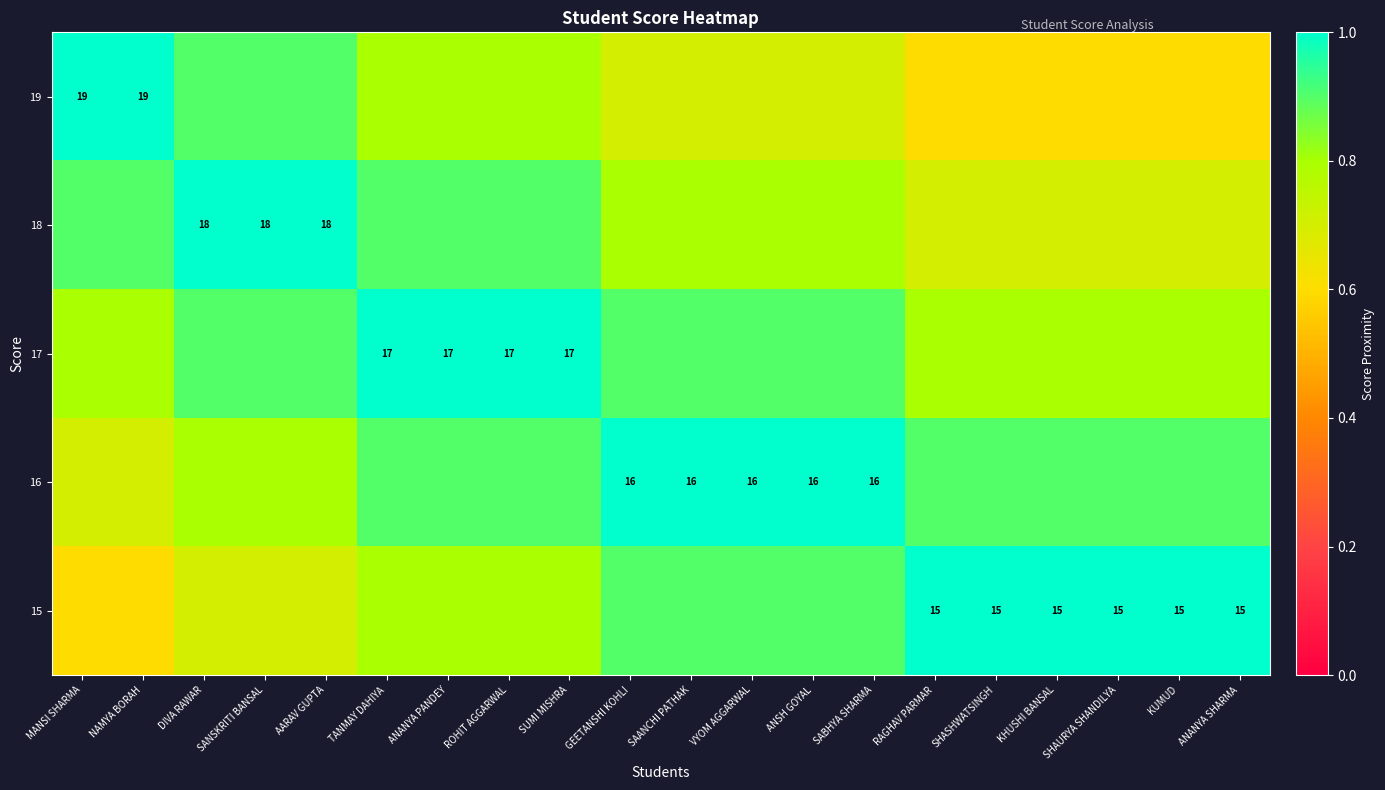

What is the spread (max minus min) of values at SHASHWATSINGH?

0.4